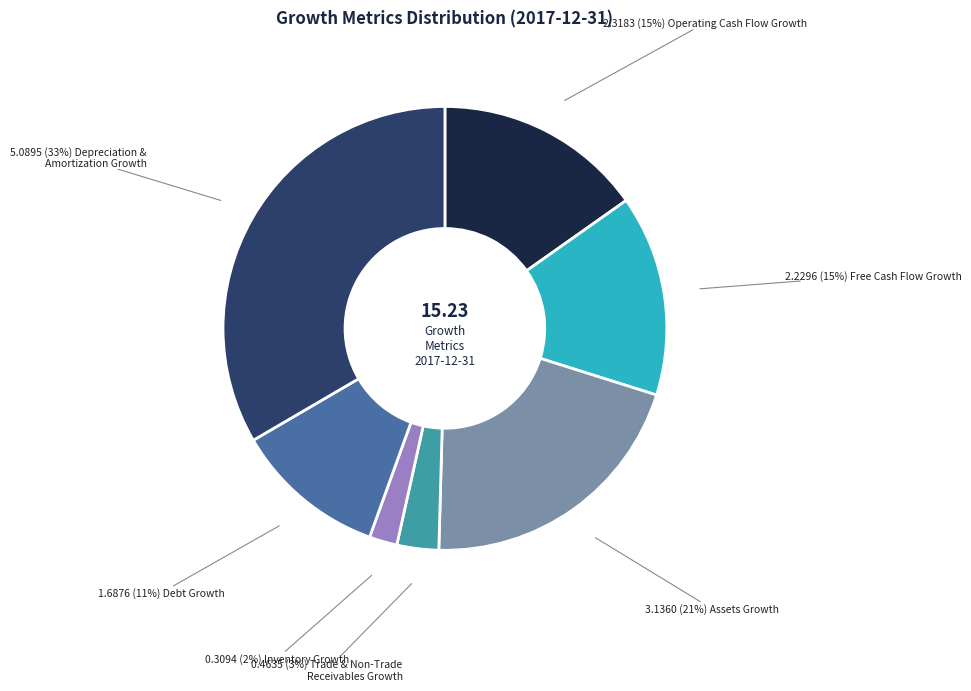

Is there any slice that represents more than half of the pie?

No